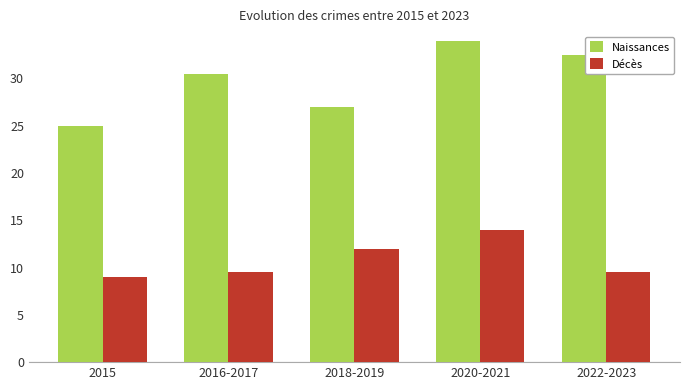

What are all the series names shown in the legend?

Naissances, Décès